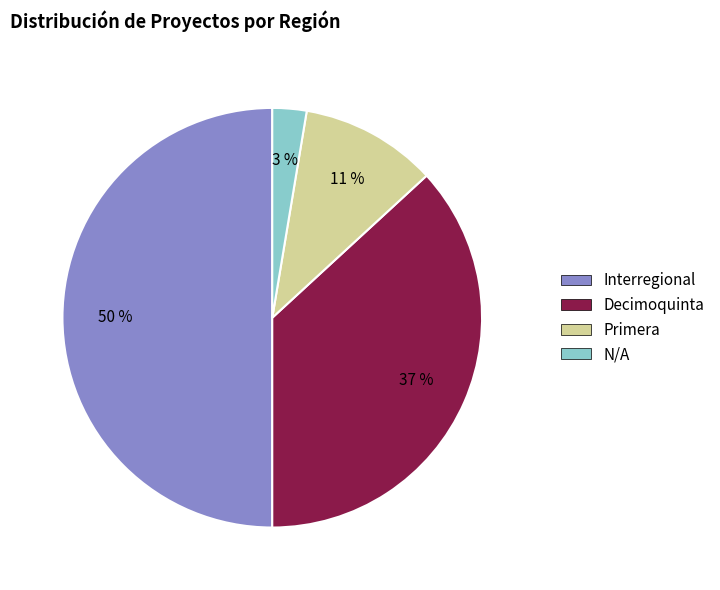

To the nearest percent, what percentage of the pie is Interregional?

50%